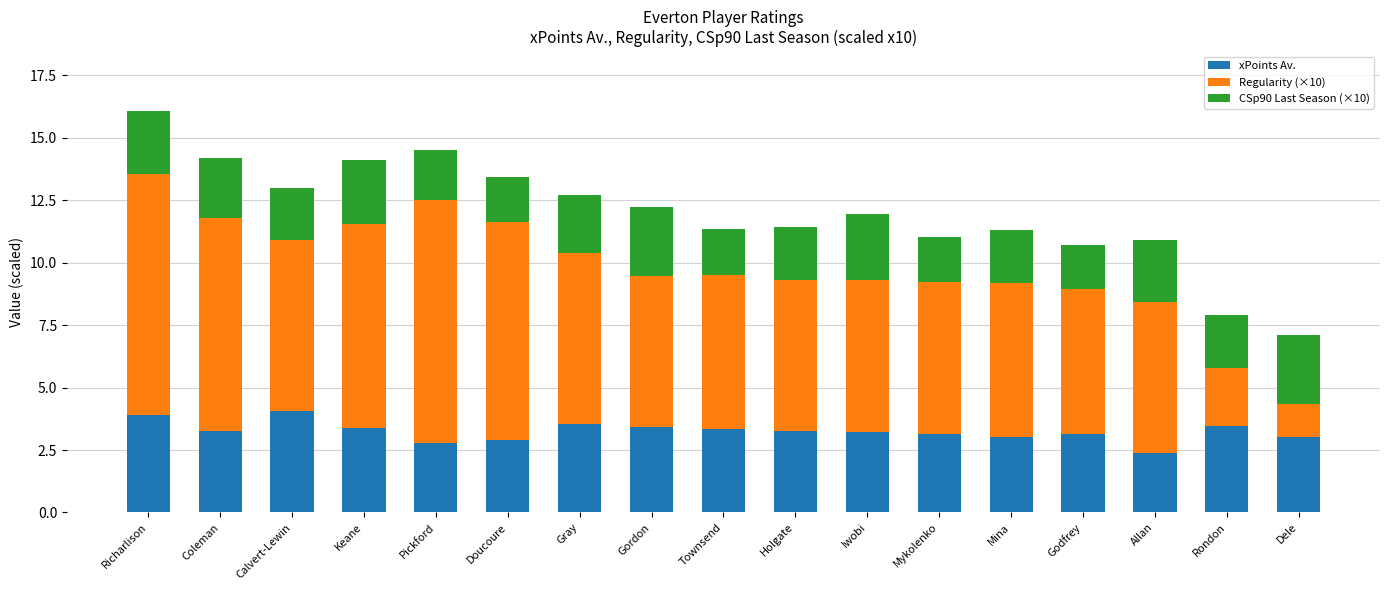

At which label does xPoints Av. reach its minimum?

Allan